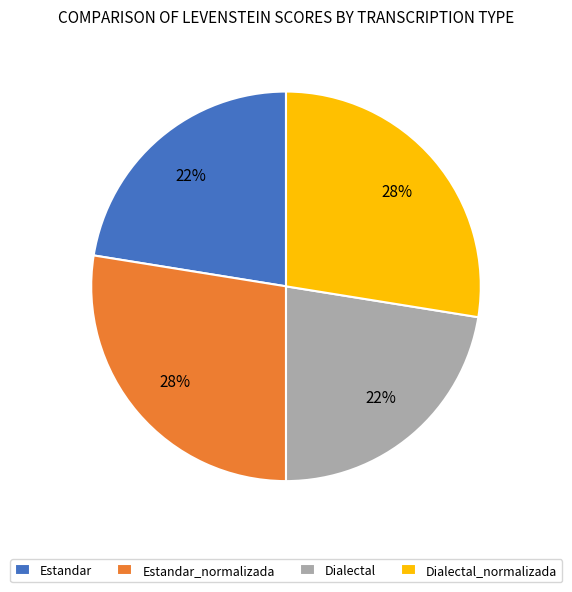

True or false: Estandar accounts for 36% of the total.

False